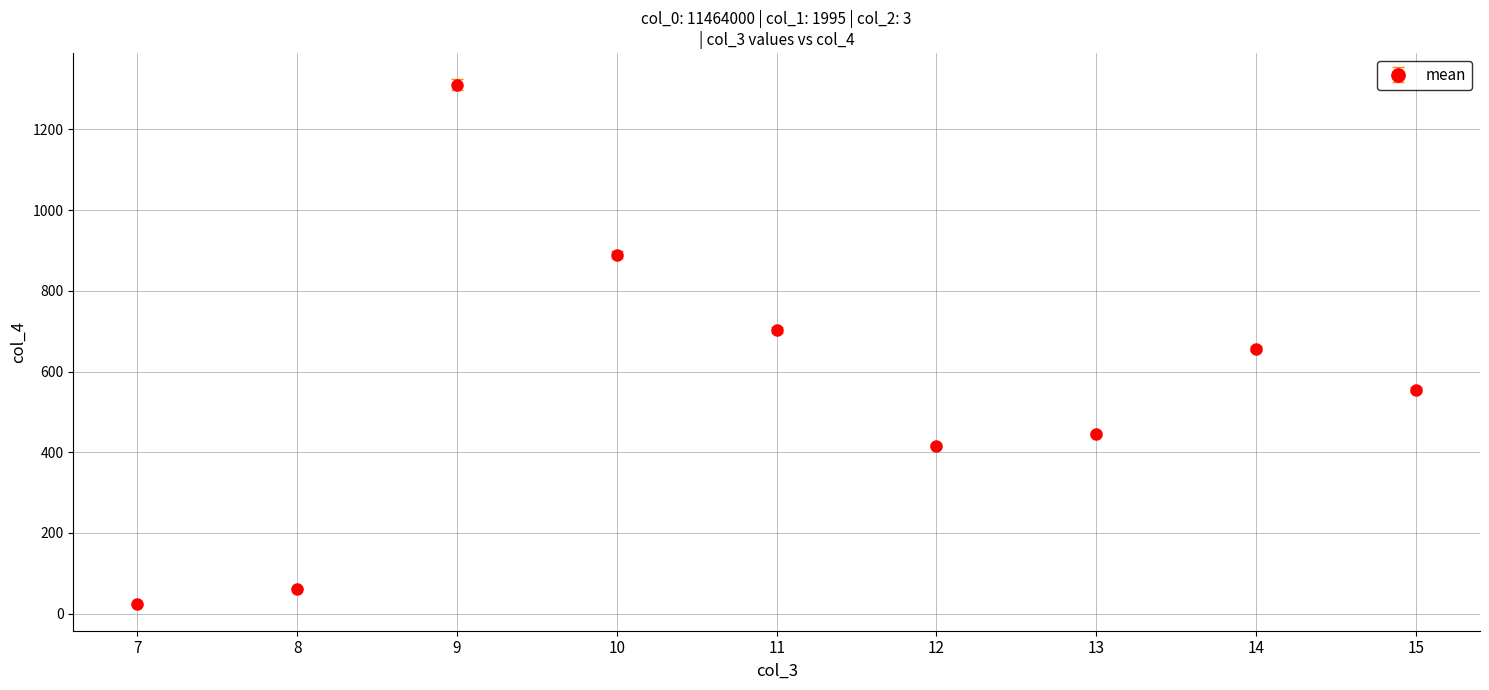

Which has a higher value, 8 or 11?

11